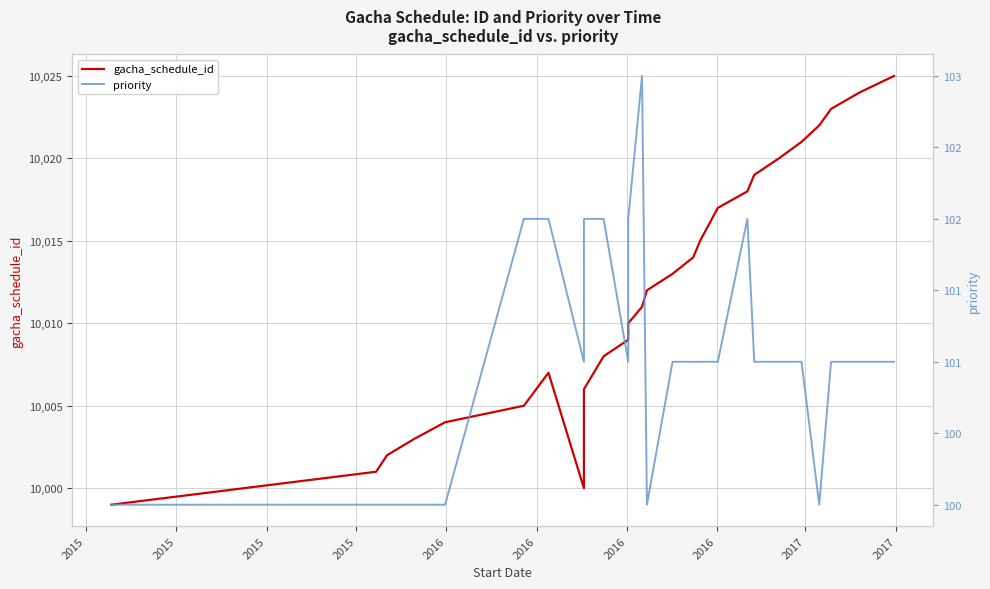

Which label corresponds to the smallest value in the chart?

2015